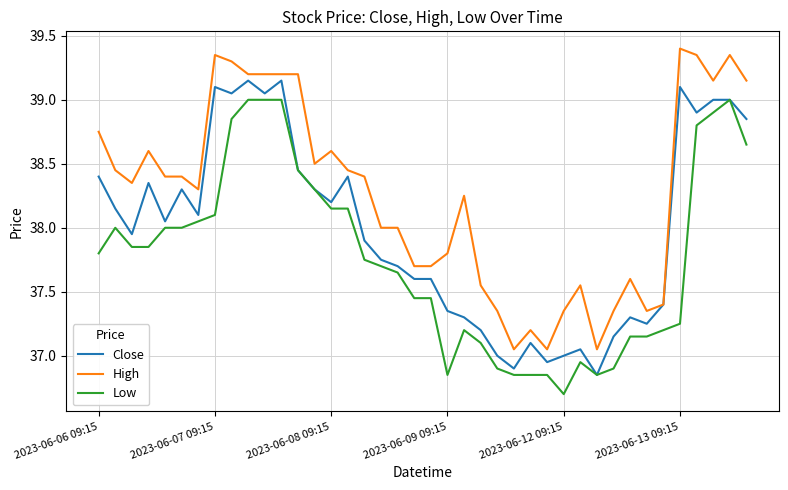

True or false: Low and High intersect in this chart.

False